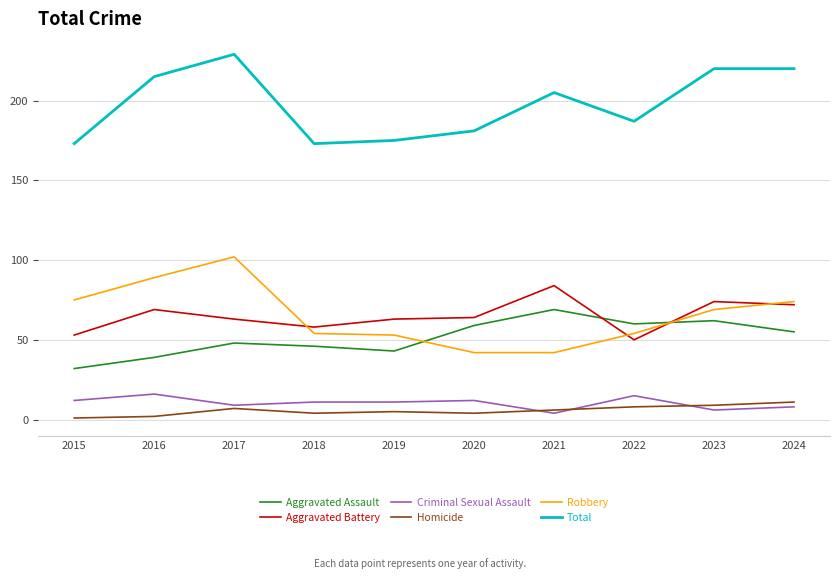

What value does the Robbery series have at 2024?

74